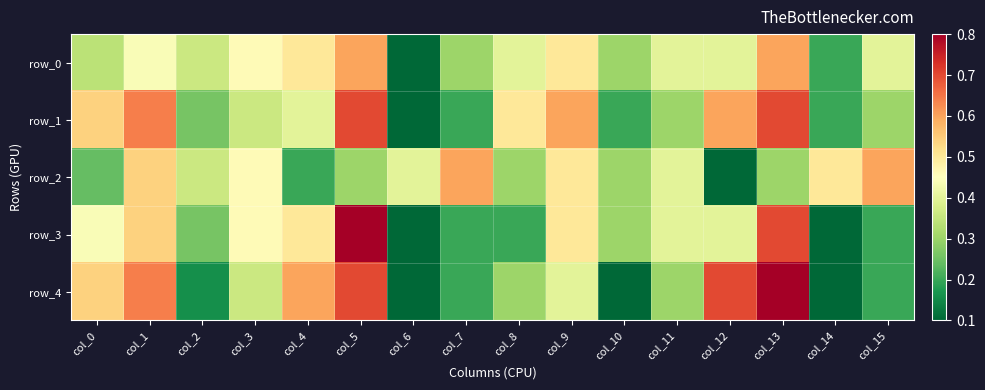

What is the spread (max minus min) of values at col_5?

0.5